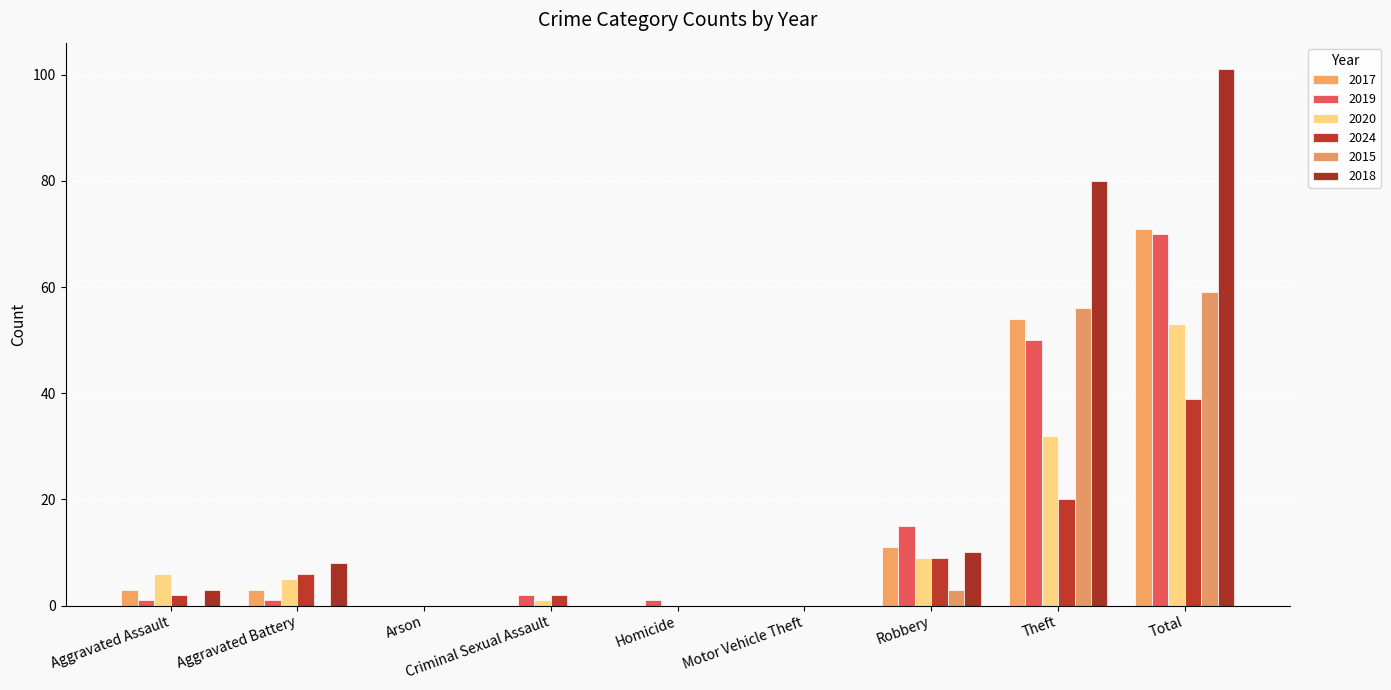

Rank the series at Total from highest to lowest value.

2018, 2017, 2019, 2015, 2020, 2024